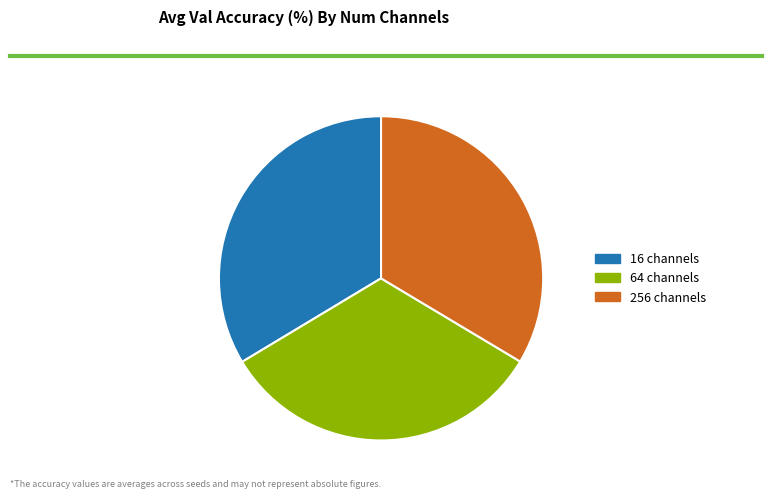

Is it true that 64 channels is 28% of the pie?

False